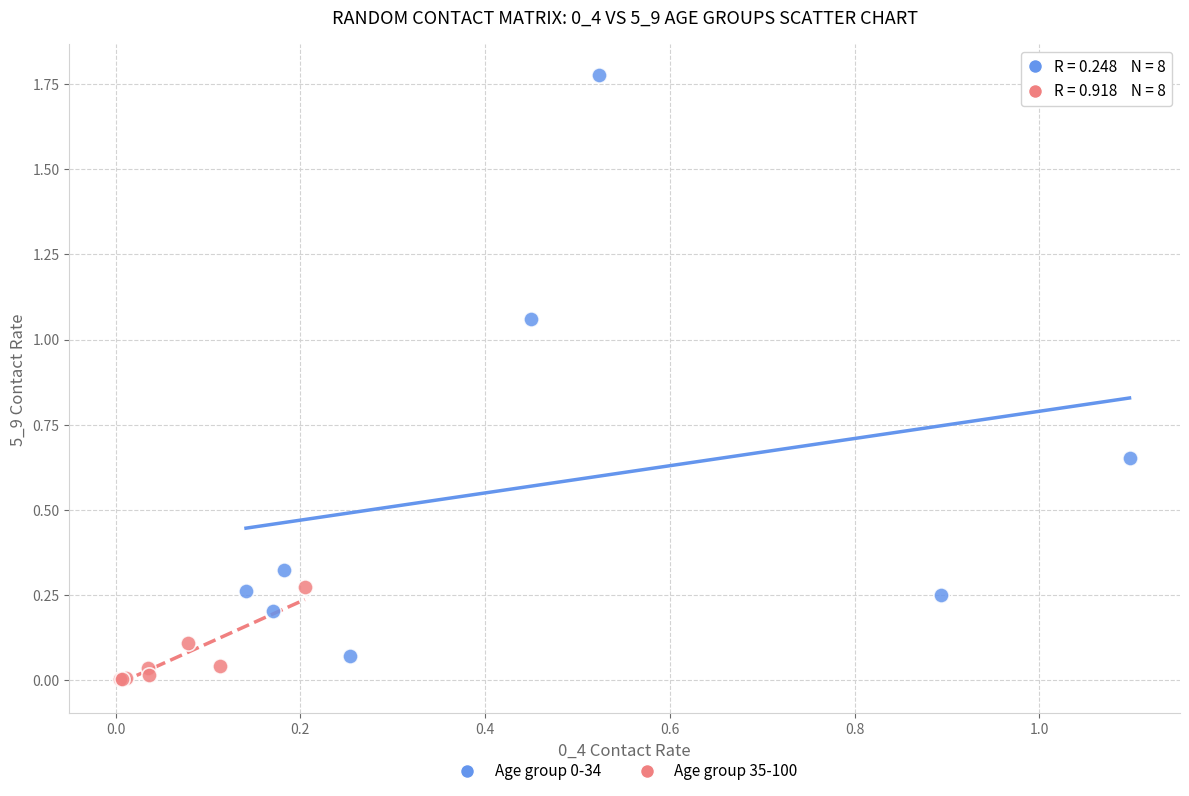

Which series contains the lowest Y value?

Age group 35-100